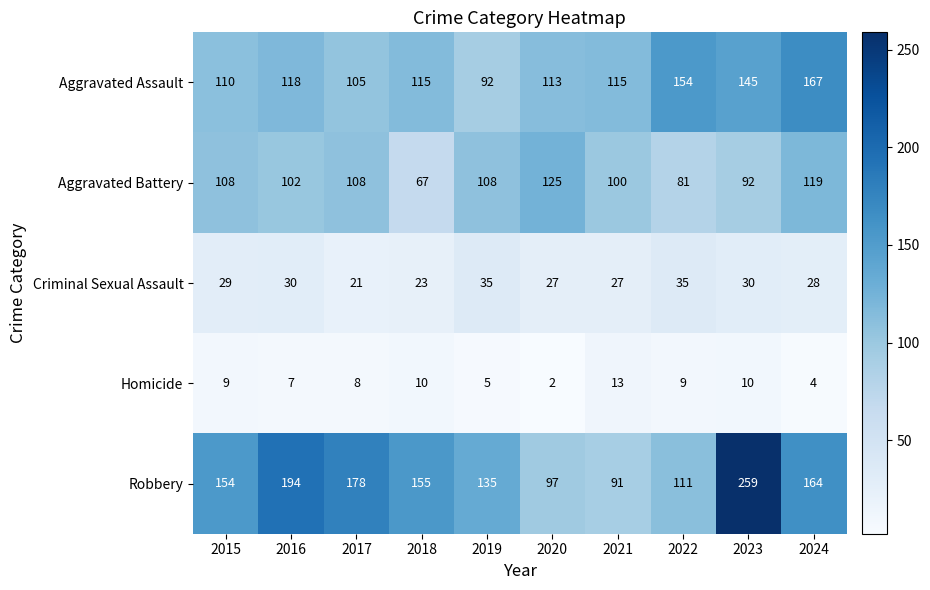

What is the sum of the Robbery values at 2019 and 2018?

290